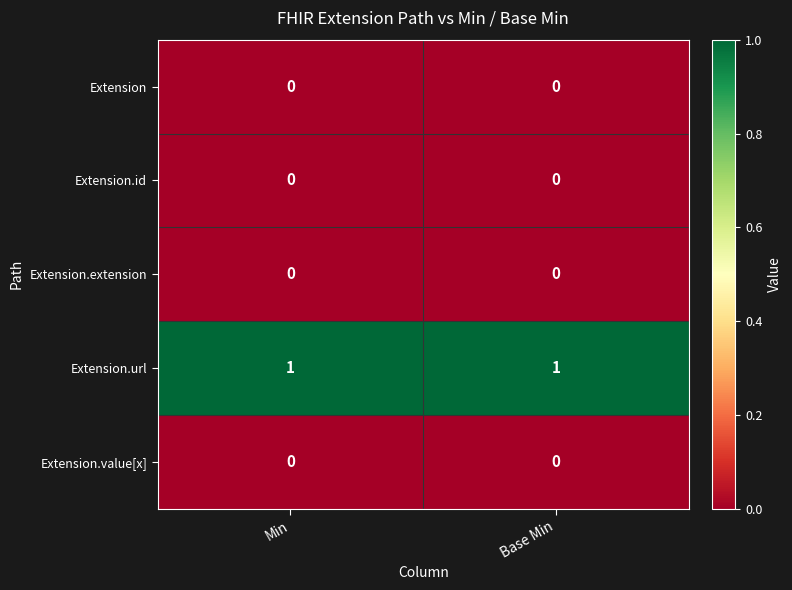

Which series has the largest total across all categories?

Extension.url